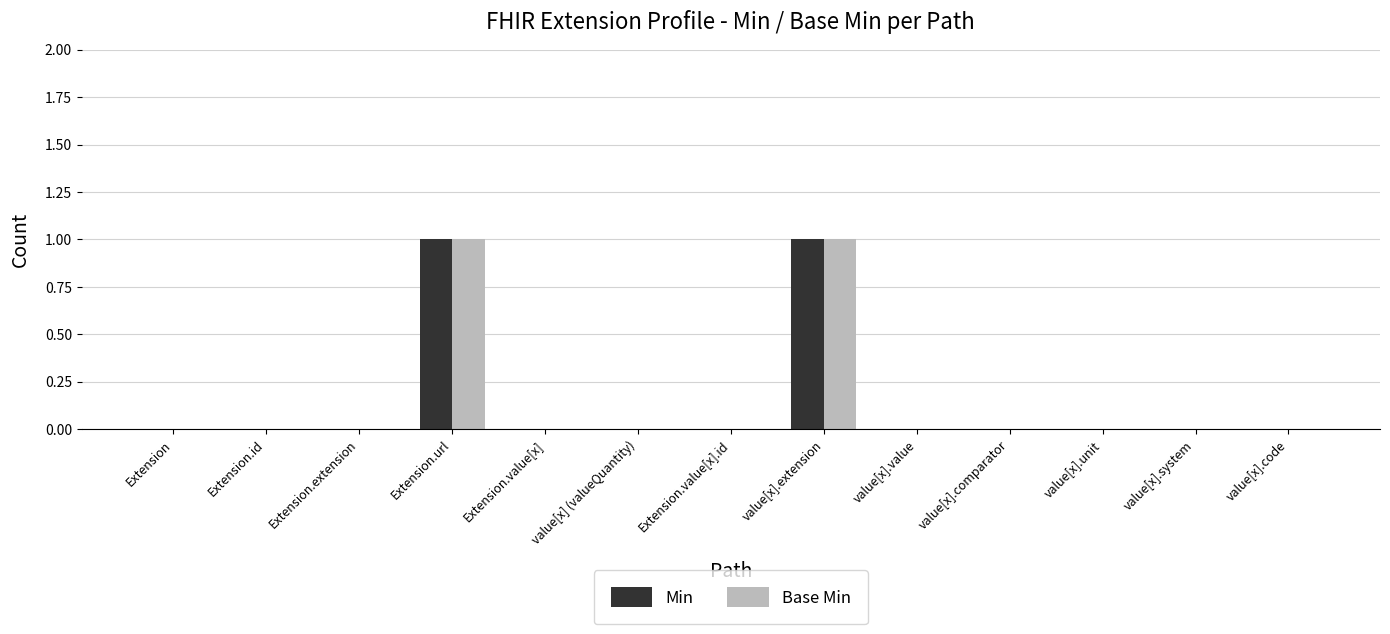

What is the sum of all Base Min values?

2